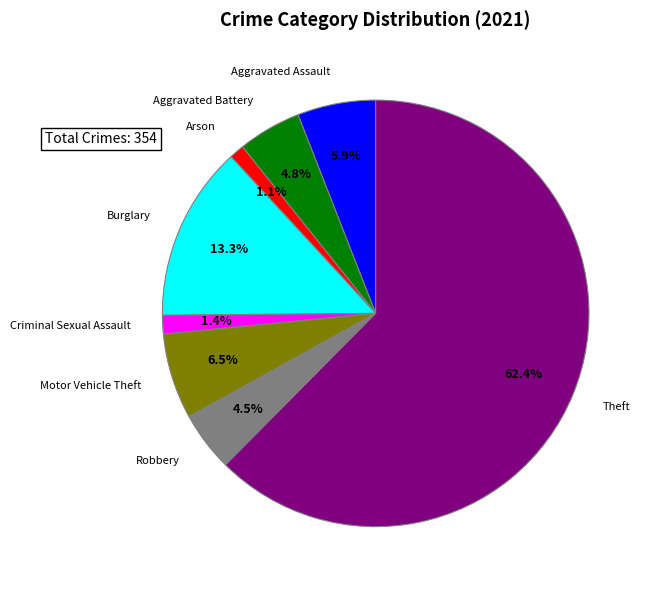

Which category has the biggest portion of the pie?

Theft